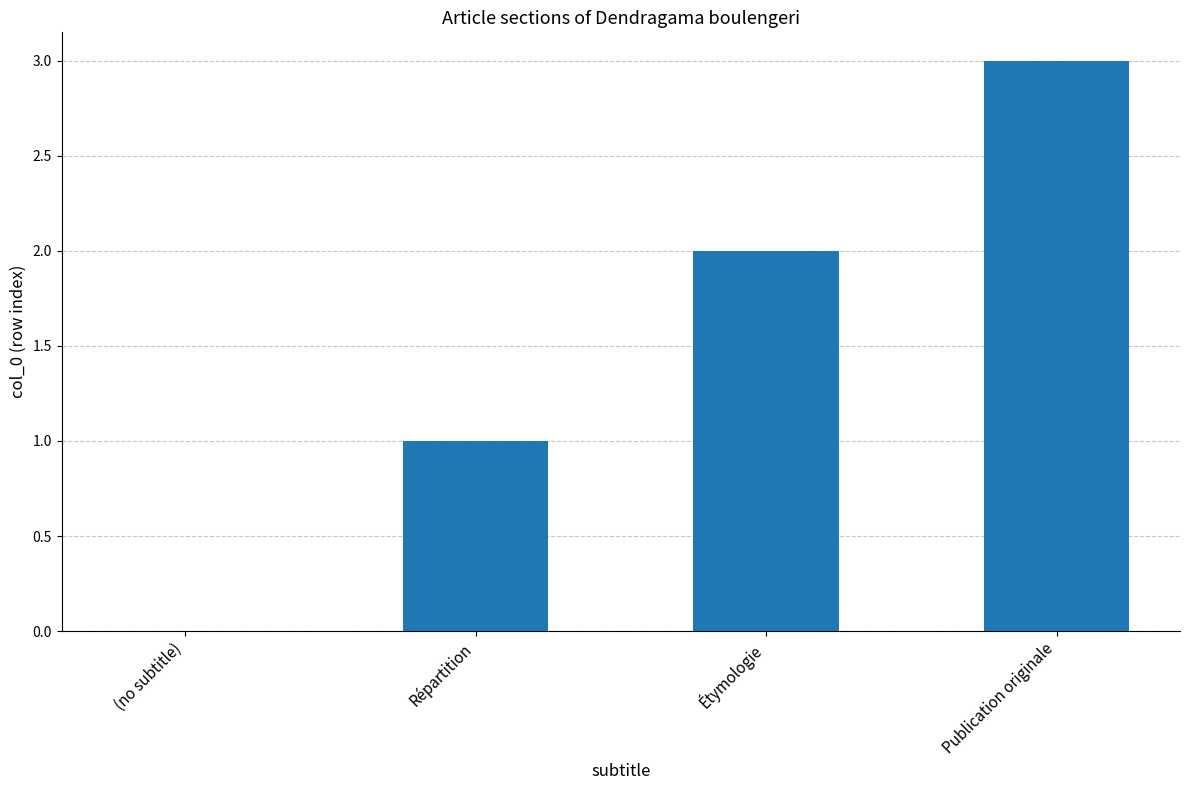

The chart shows a value of 2 at Étymologie. True or false?

True